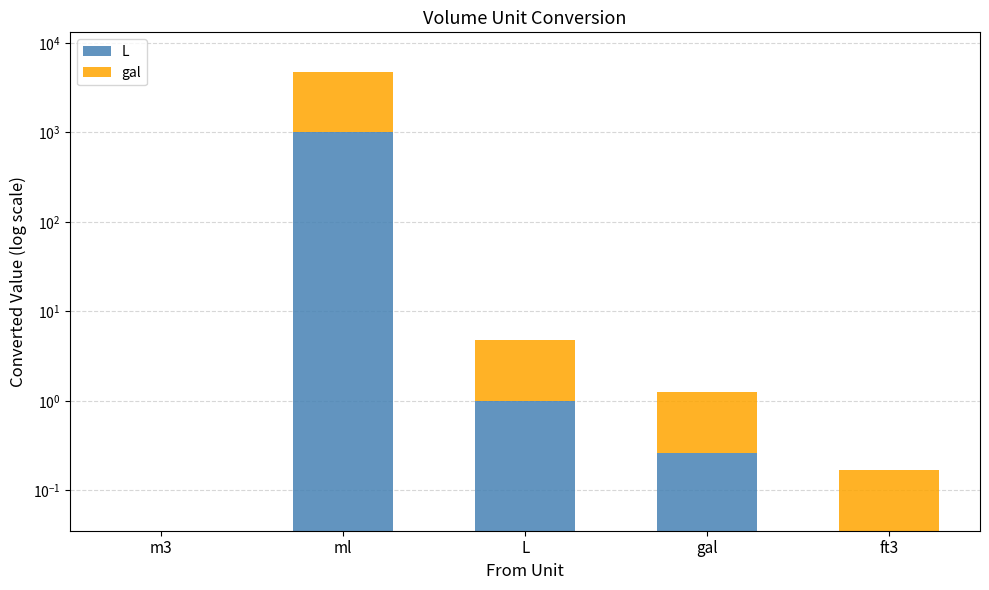

Reading left to right, list all the values displayed in this chart.

L: m3=0.0	ml=1000.0	L=1.0	gal=0.3	ft3=0.0
gal: m3=0.0	ml=3785.4	L=3.8	gal=1.0	ft3=0.1